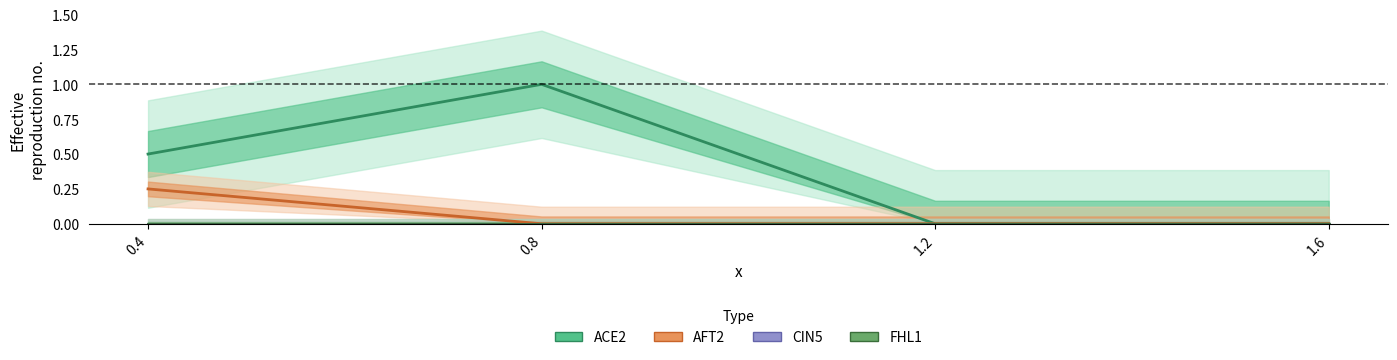

True or false: CIN5 has more than 2 points higher than both neighbors.

False